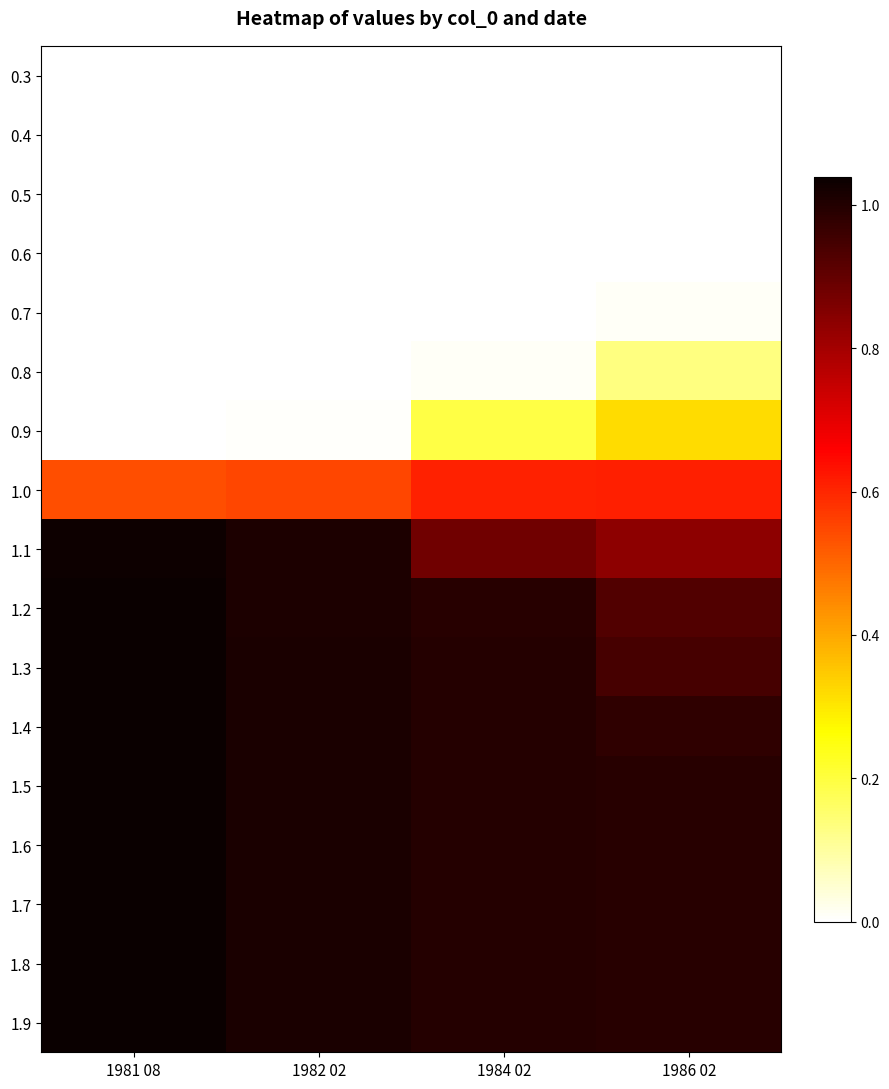

What is the total value across all series at 1984 02?

9.7